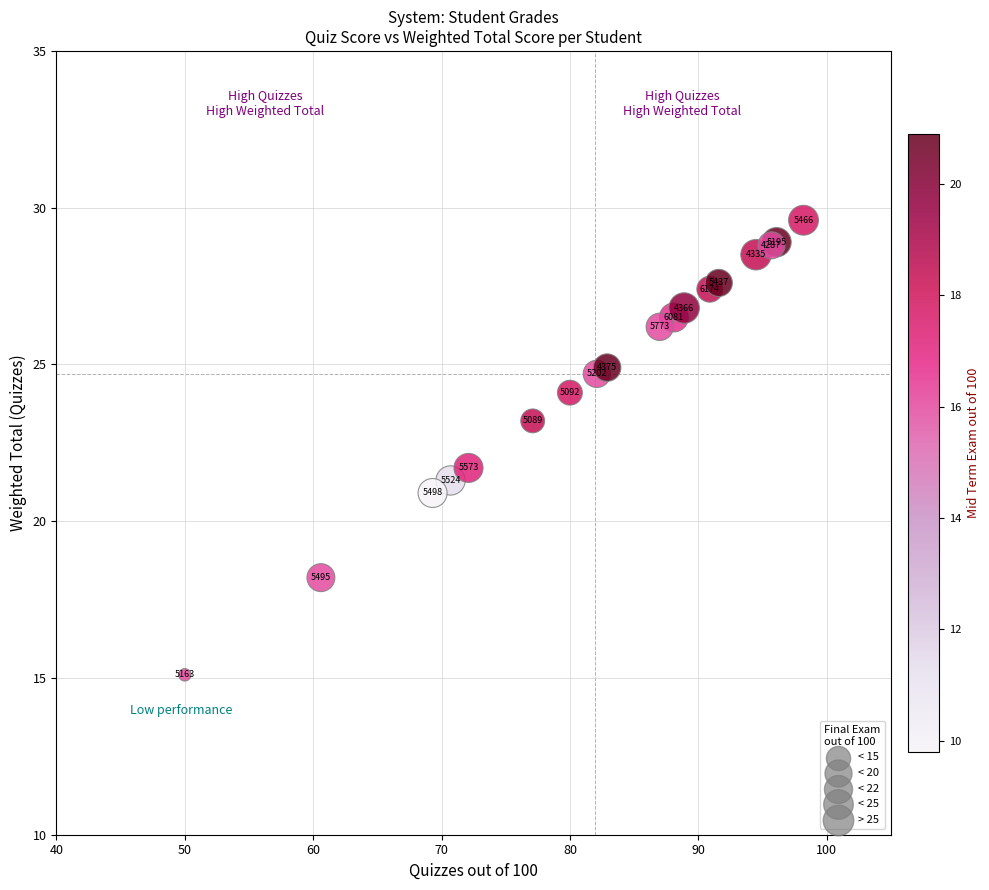

What Y value in the scatter plot is closest to 22?

21.7